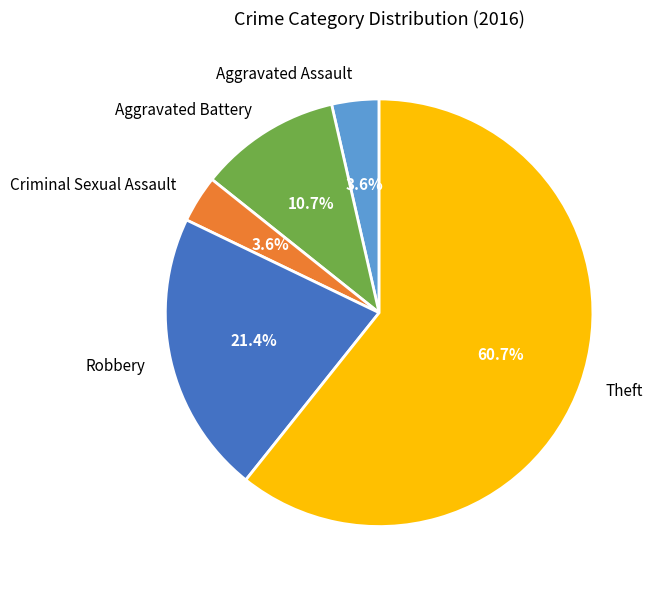

What is the ratio of the value at Robbery to the value at Aggravated Battery?

2.0